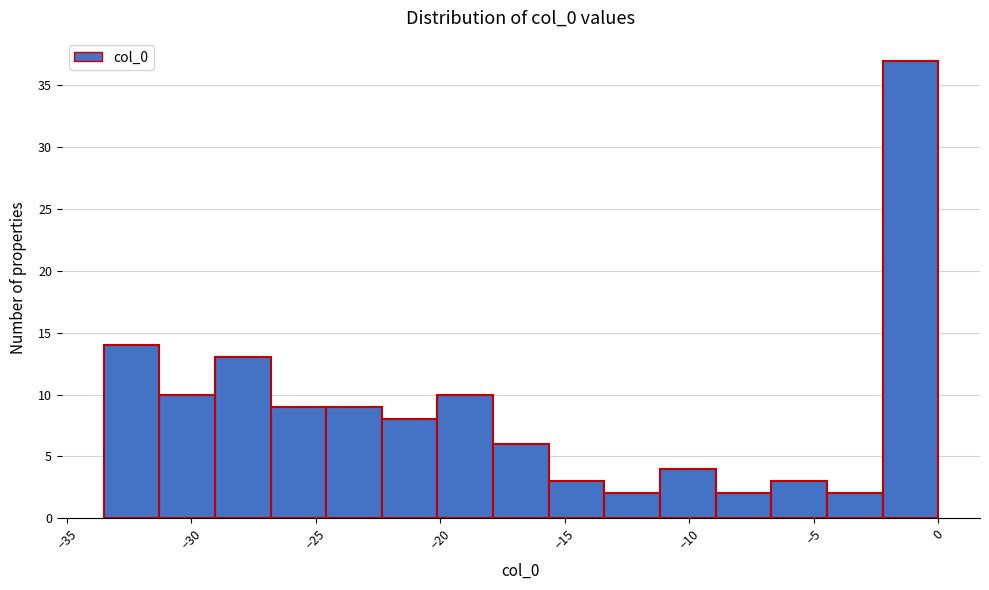

How tall is the bar that spans -31.5 to -29.0 on the x-axis? Neither the bar edges nor the heights are printed on the chart, so give them approximately, as read against the axes.

10